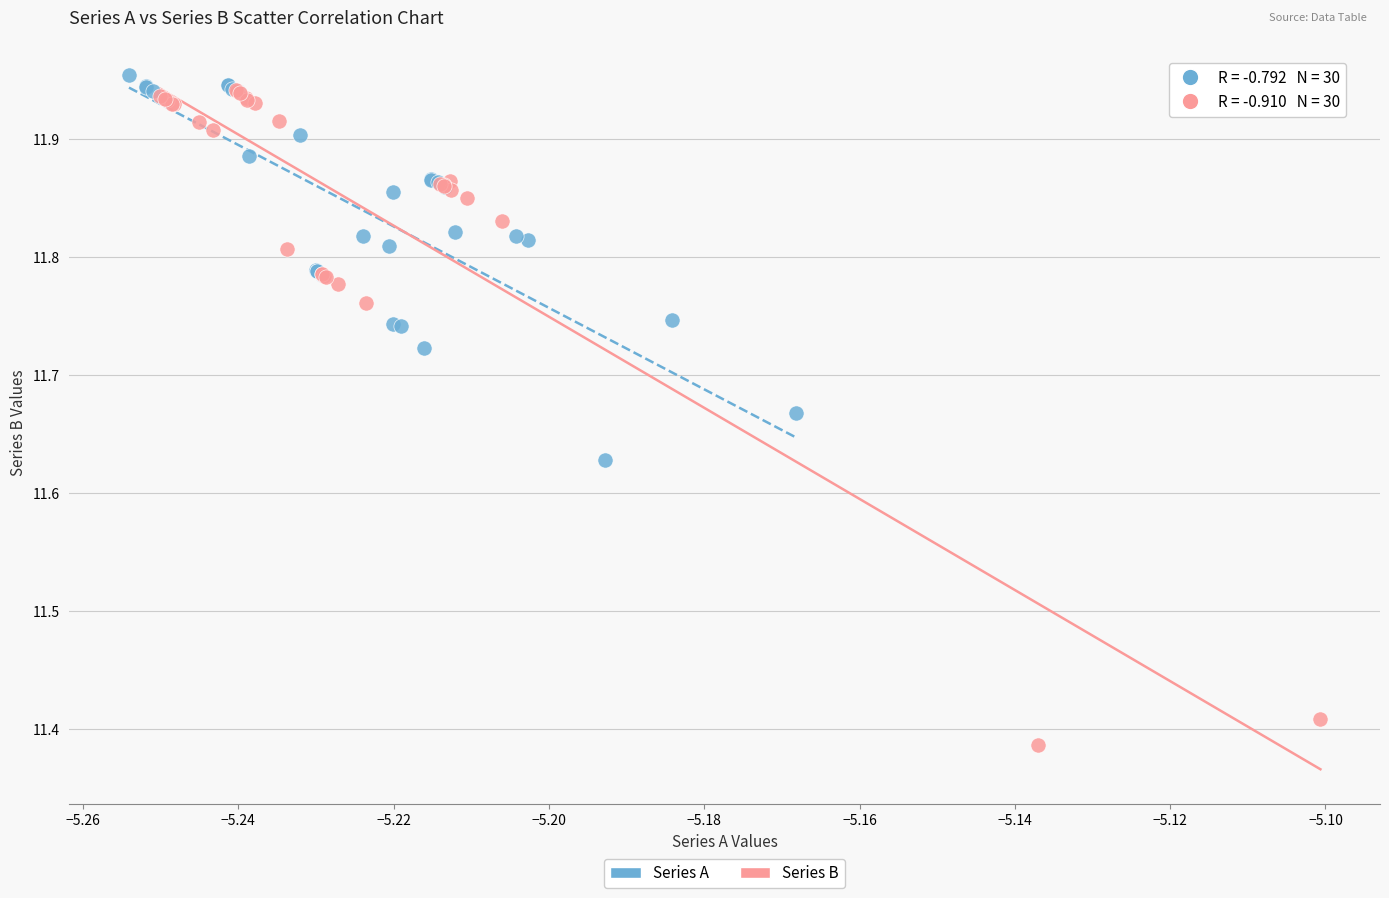

Which series reaches the minimum Y coordinate?

Series B